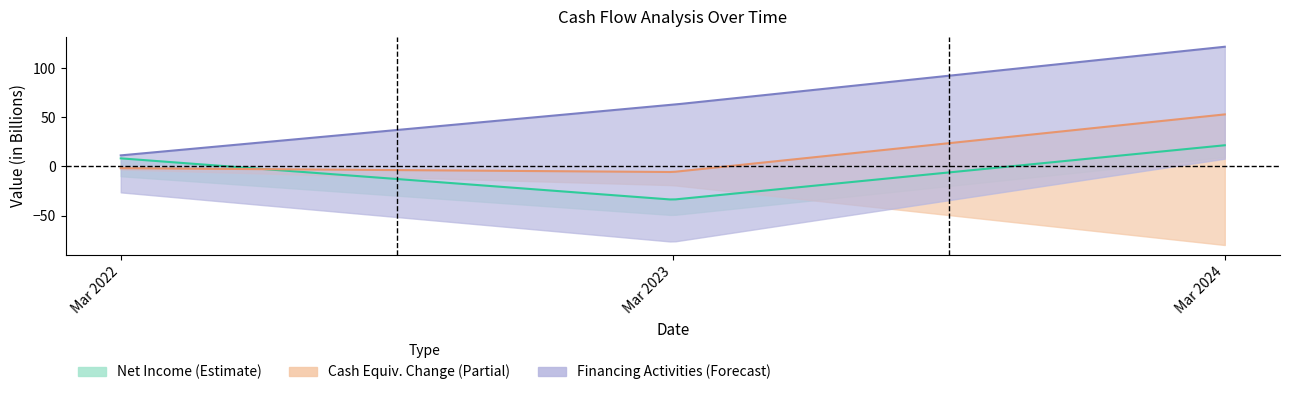

Which series has the largest total across all categories?

Cash from Financing Activities